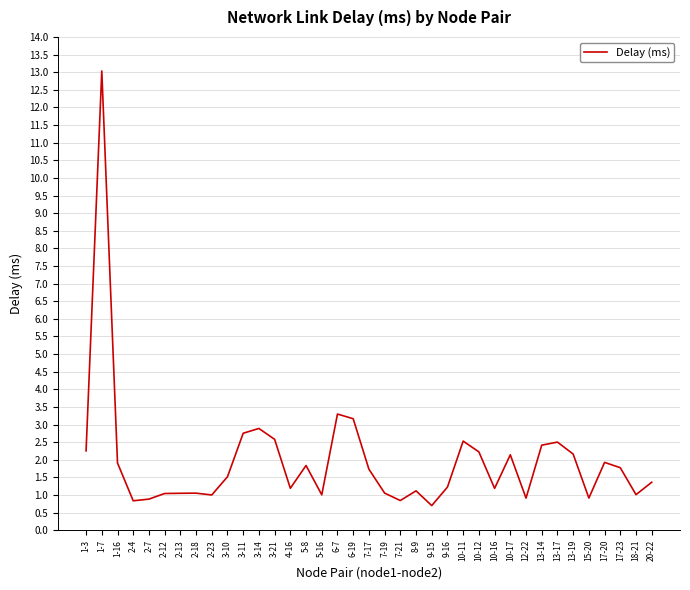

Between 4-16 and 3-10, which is larger?

3-10